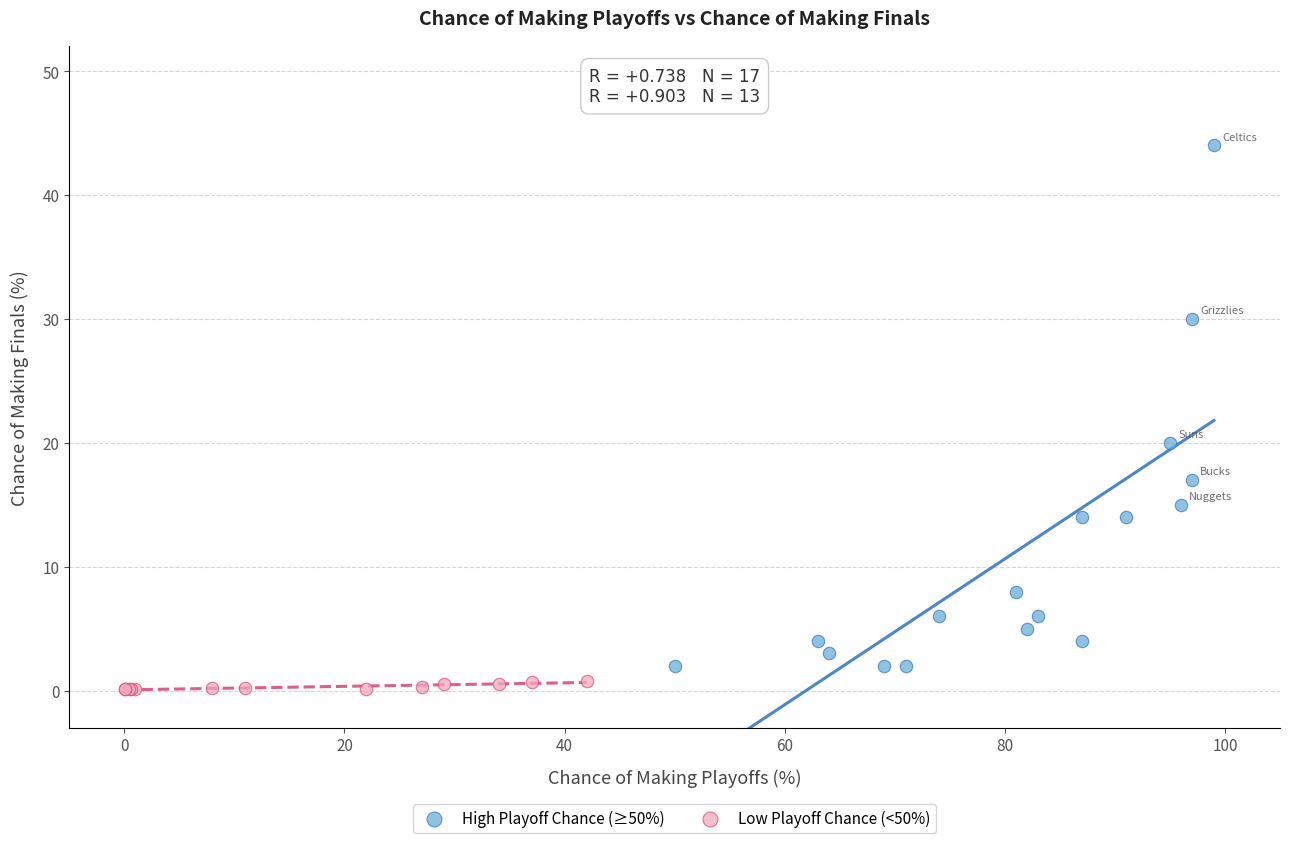

Which series reaches the maximum Y coordinate?

High Playoff Chance (≥50%)